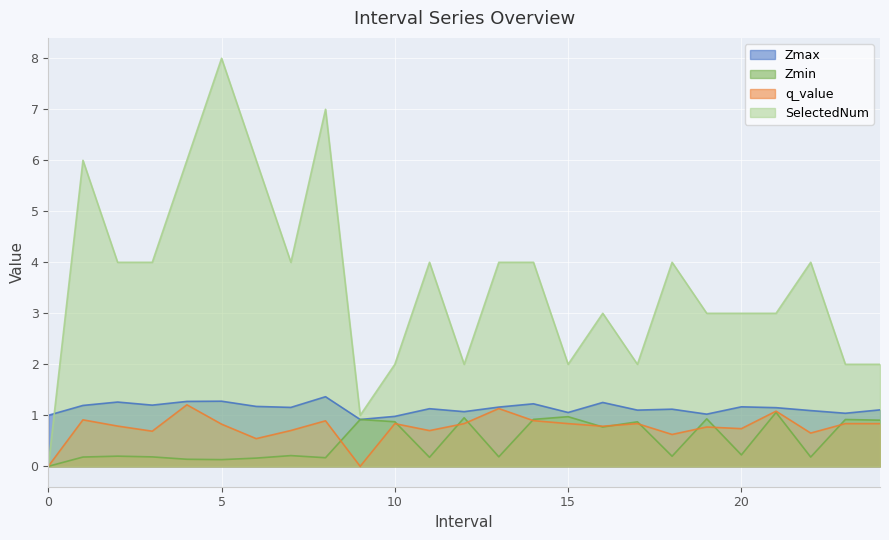

True or false: q_value has a value of 0.2 at 24.

False